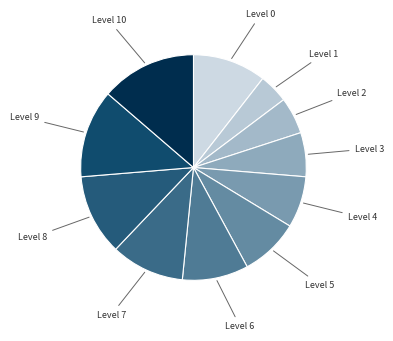

How many segments does this pie chart have?

11